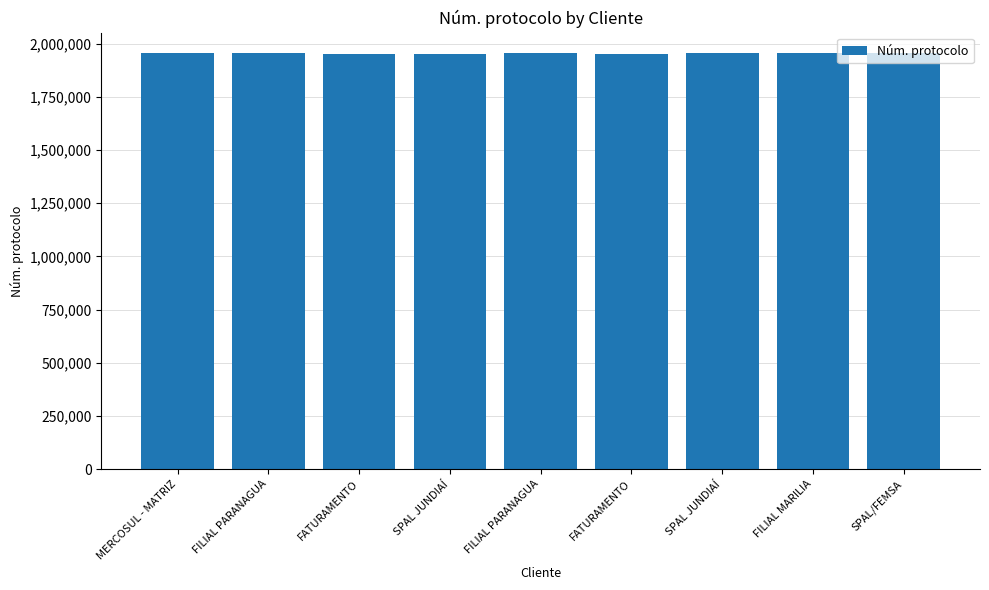

Are the bars horizontal?

No